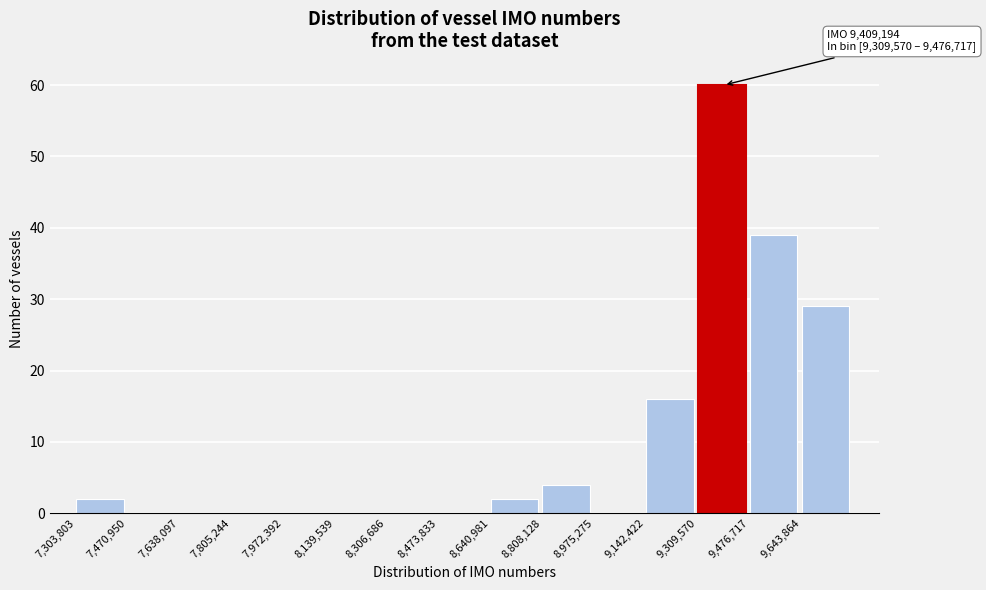

Which range on the x-axis has the tallest bar?

9300000 to 9480000